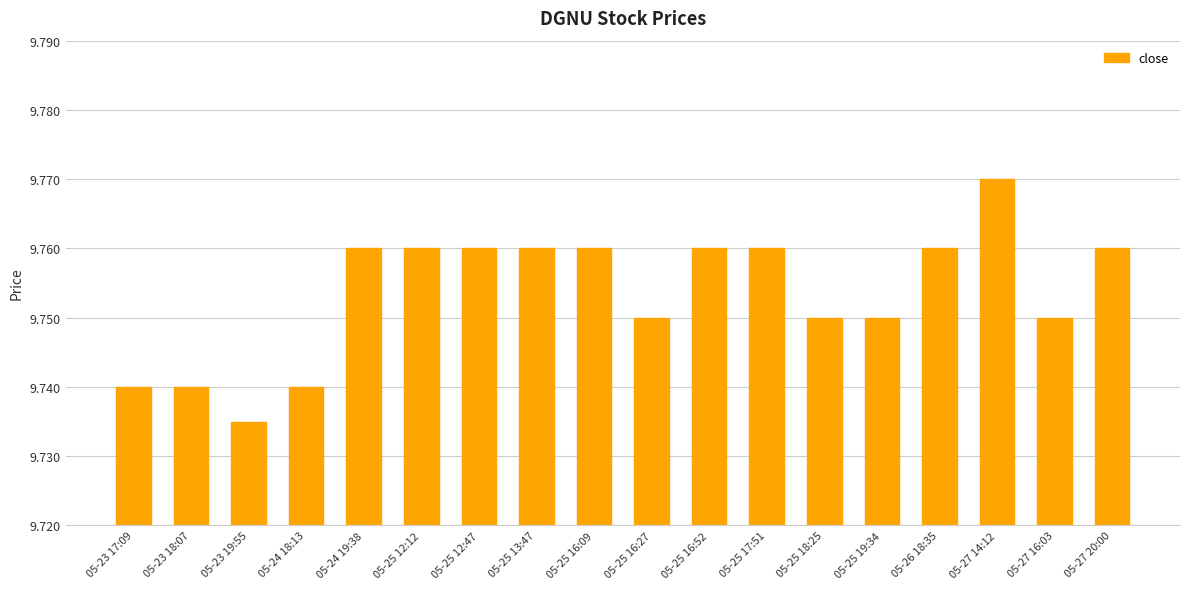

The chart shows a value of 2.4 at 05-27 20:00. True or false?

False